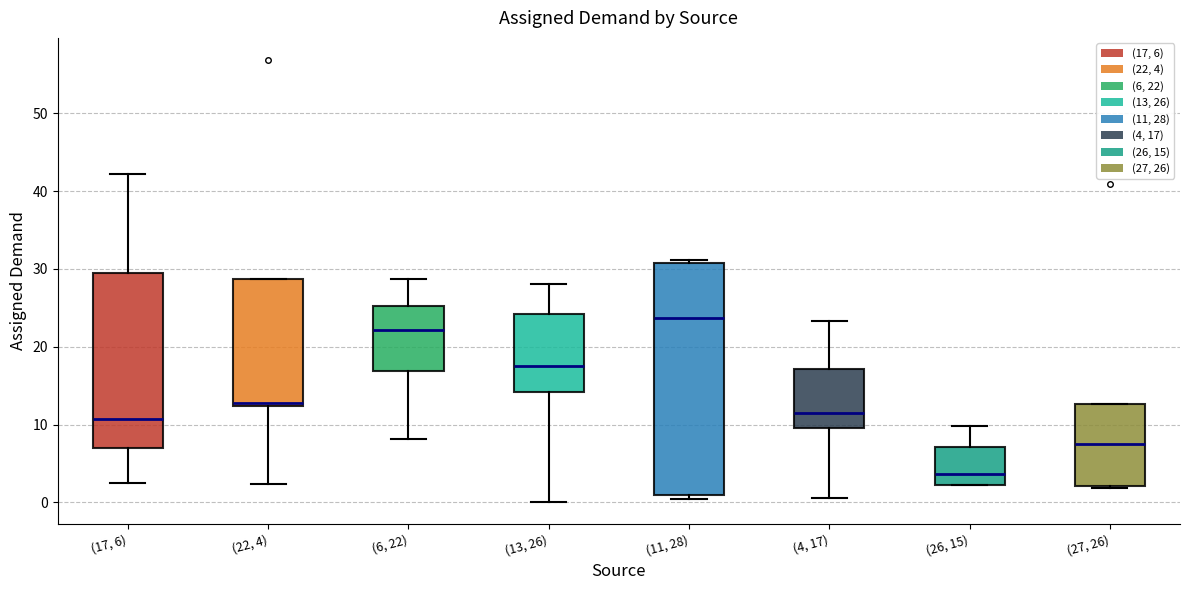

Which box's median line is the lowest?

(26, 15)